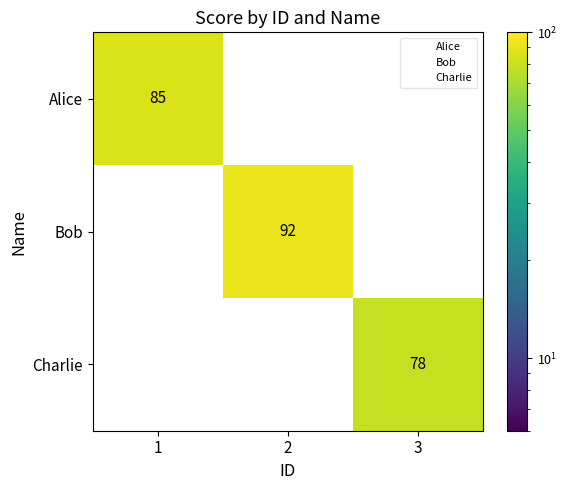

Which category has the highest value across all series?

2